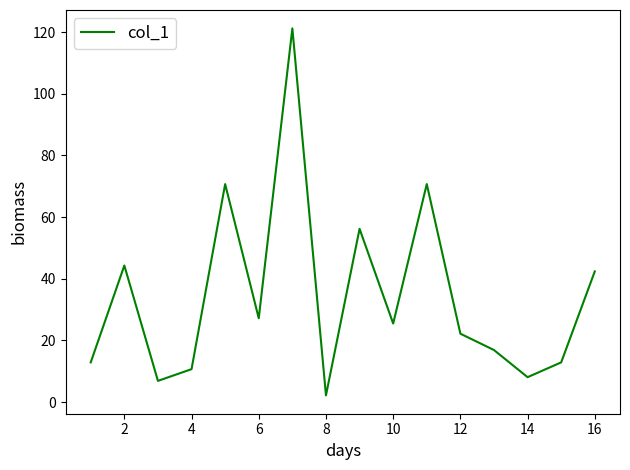

Reading left to right, transcribe all the data shown in this chart.

12.9	44.3	6.9	10.7	70.7	27.2	121.2	2.2	56.2	25.5	70.7	22.2	16.9	8.1	12.9	42.4